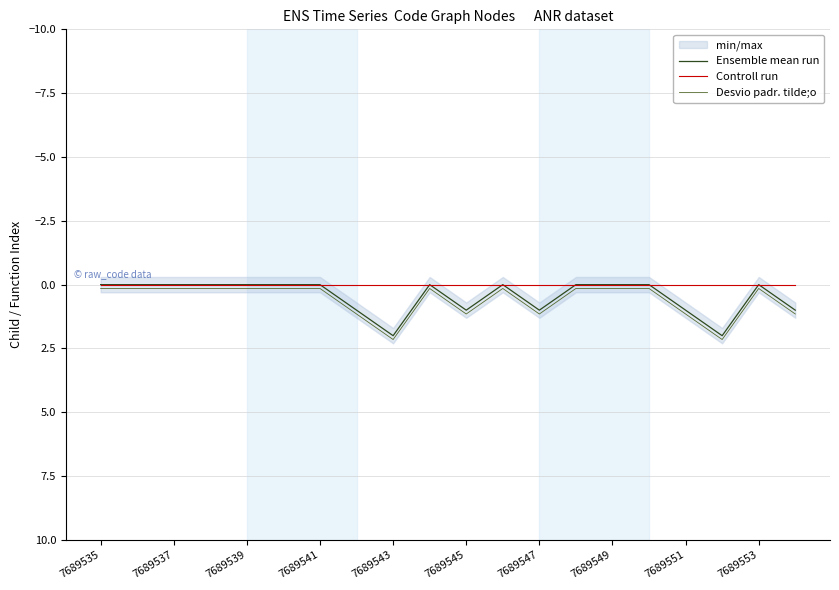

True or false: Controll run has a value of 0.0 at 7689545.

True